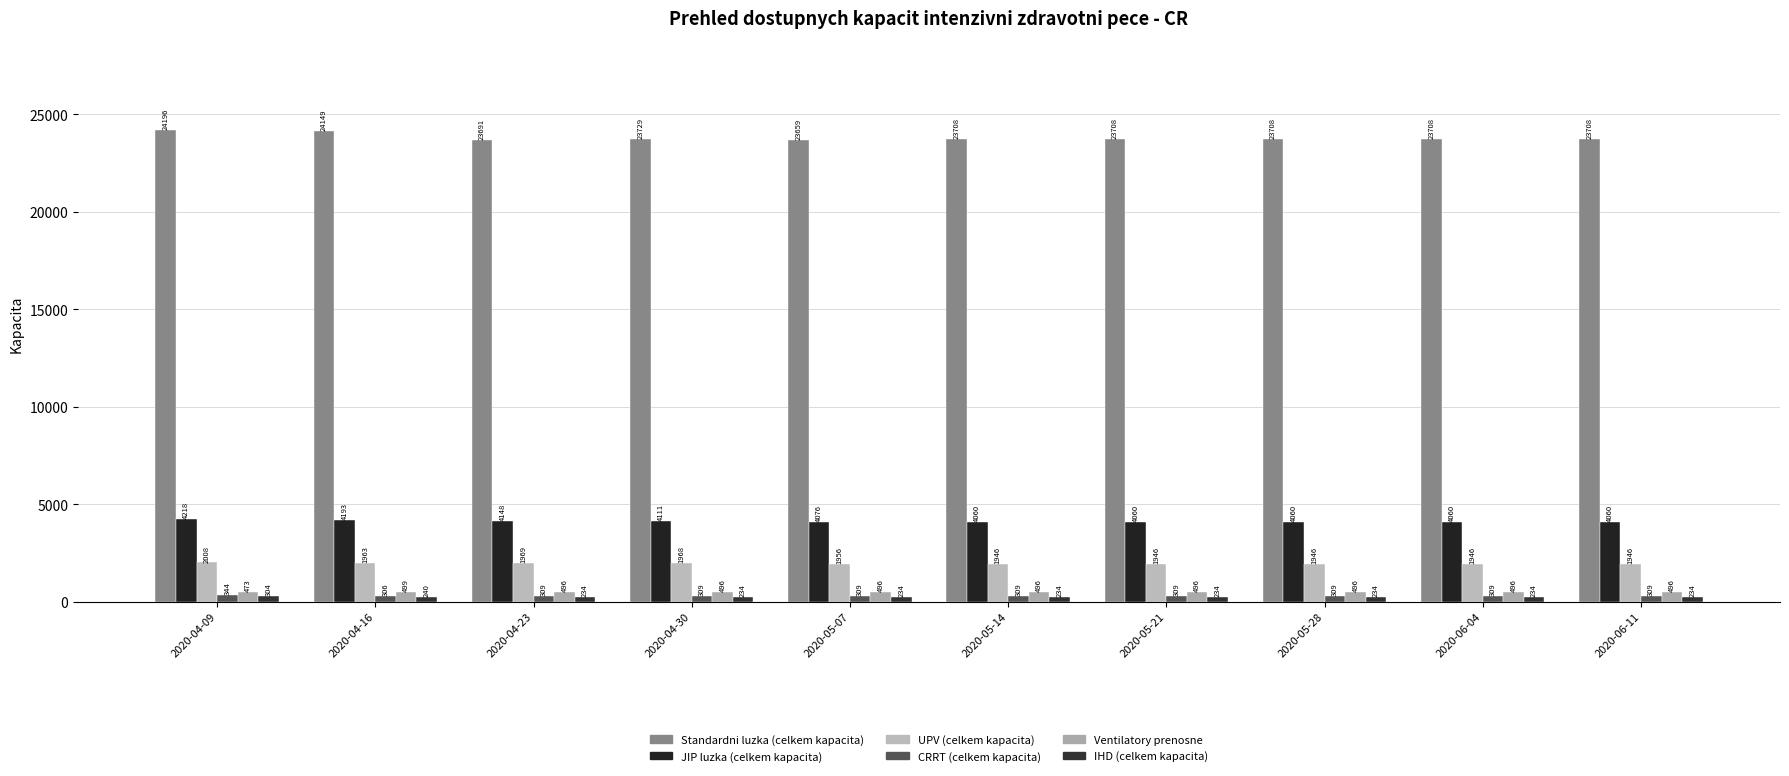

Between 2020-05-28 and 2020-06-04, which series saw the biggest shift?

Standardni luzka (celkem kapacita)